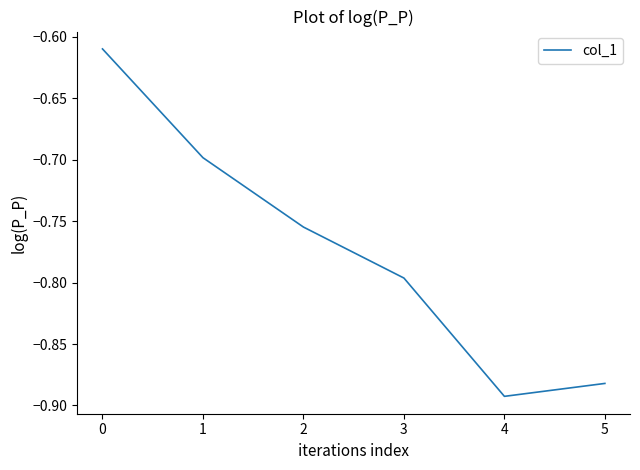

True or false: the data shows -0.3 at 3.

False